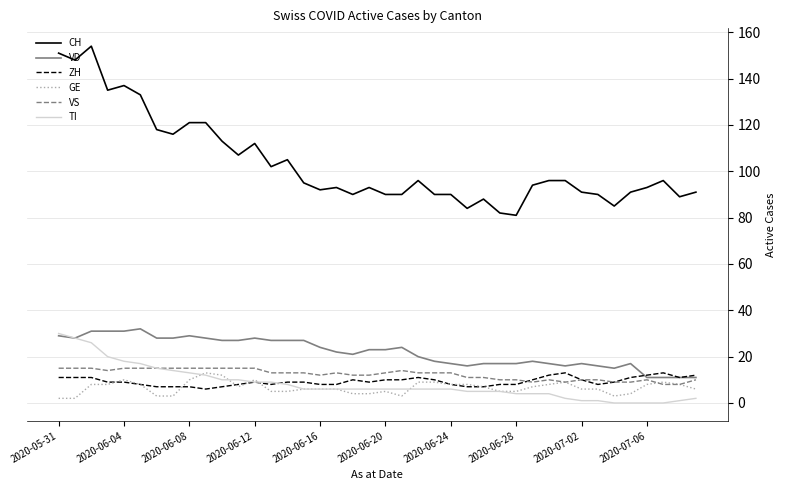

Which series has the largest total across all categories?

CH